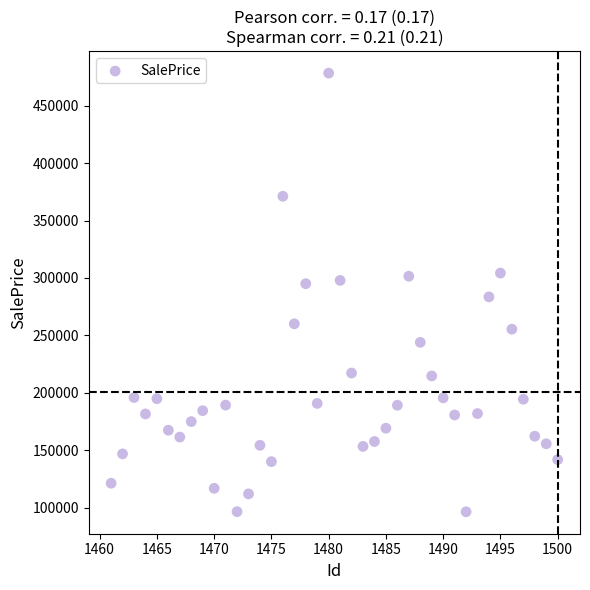

What is the range of X values (max minus min)?

39.0